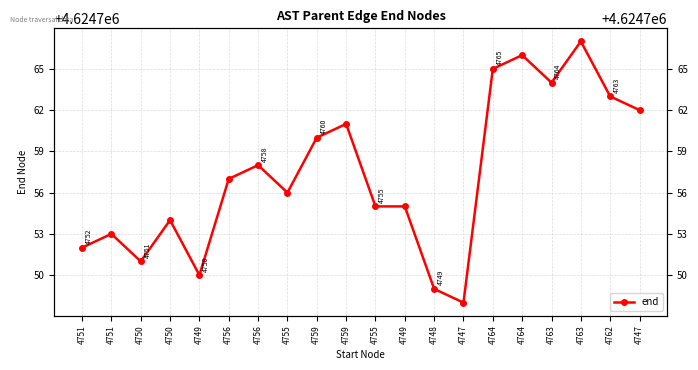

Count the number of categories in the chart.

20